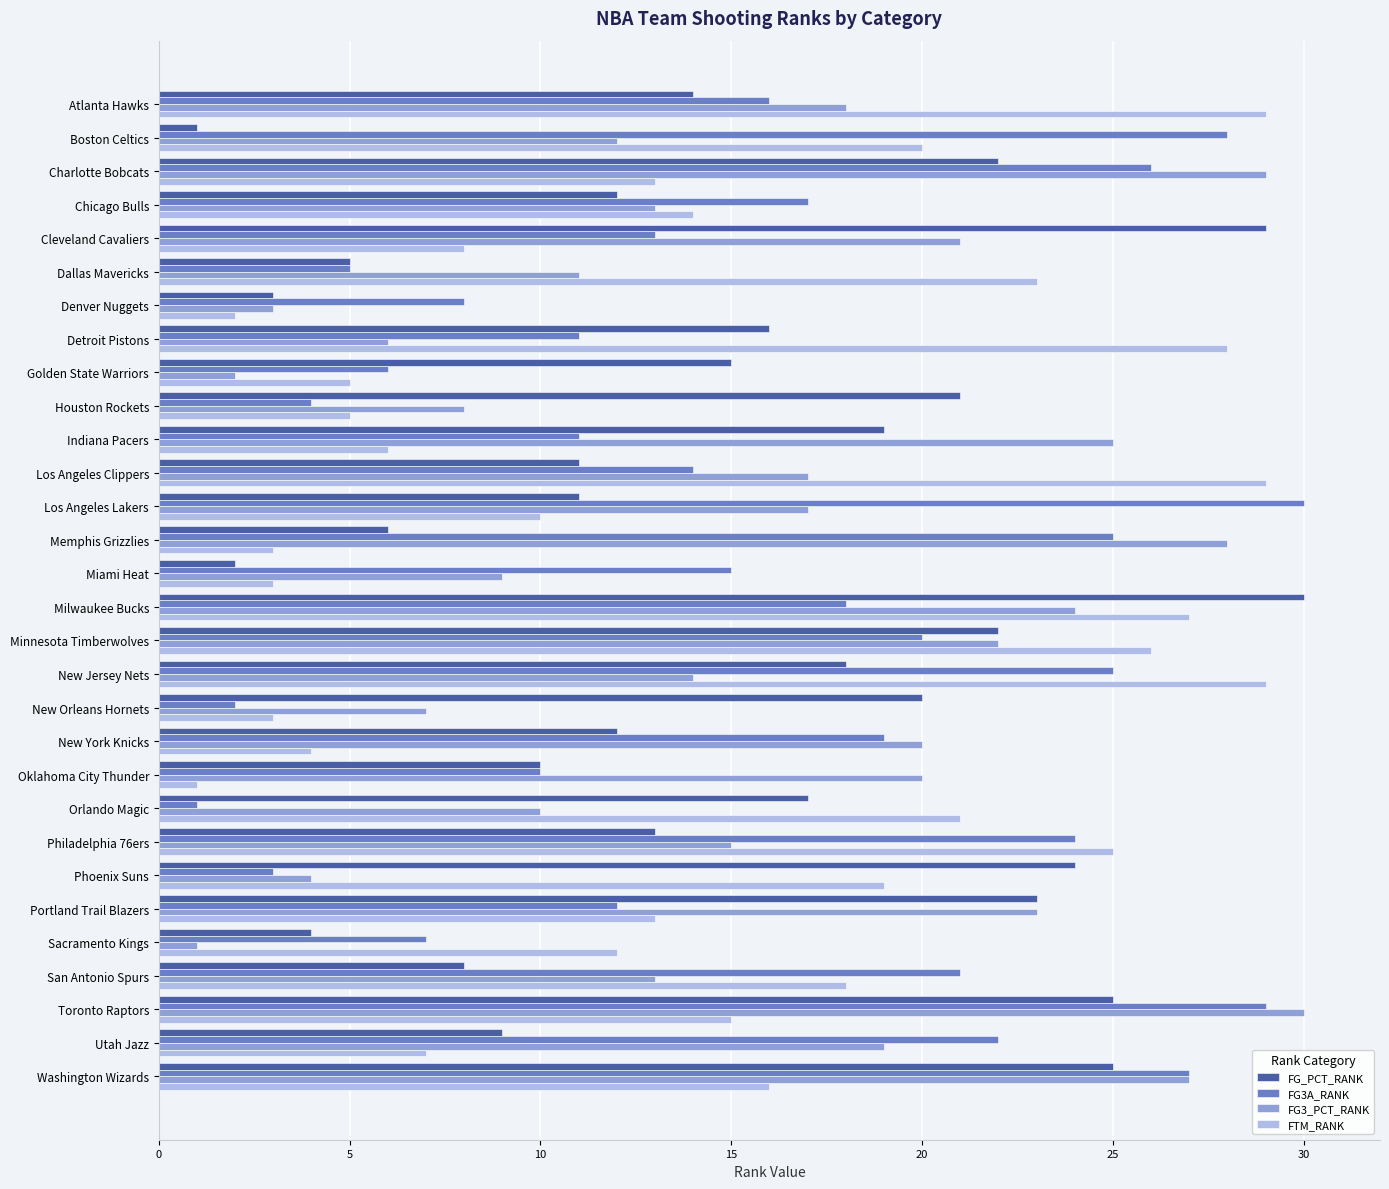

What is the spread (max minus min) of values at Portland Trail Blazers?

11